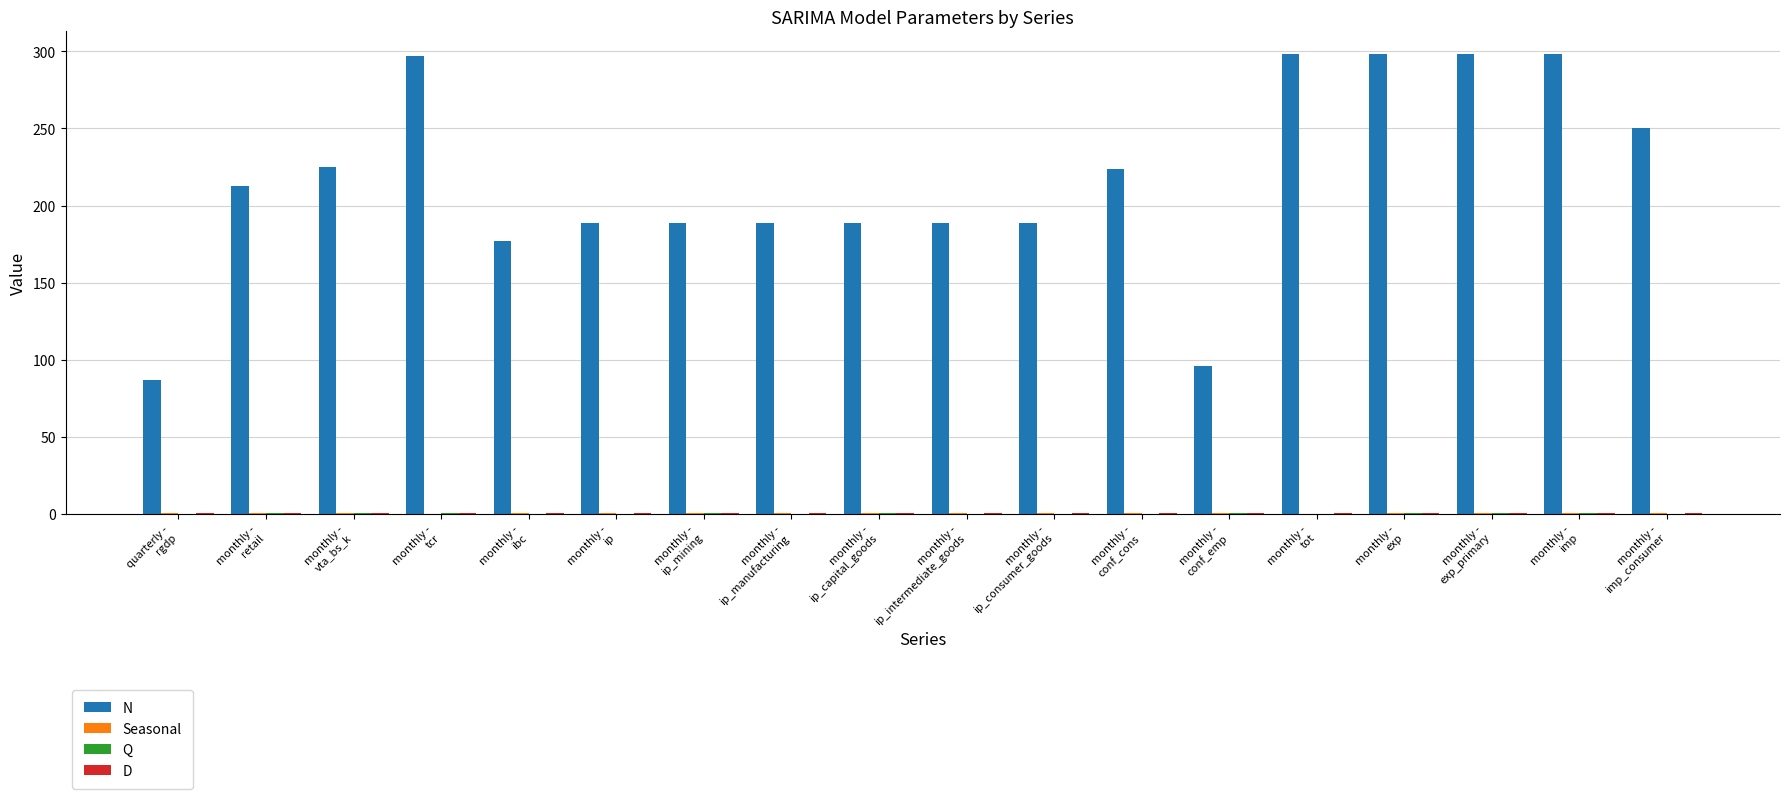

Which series has the largest total across all categories?

N